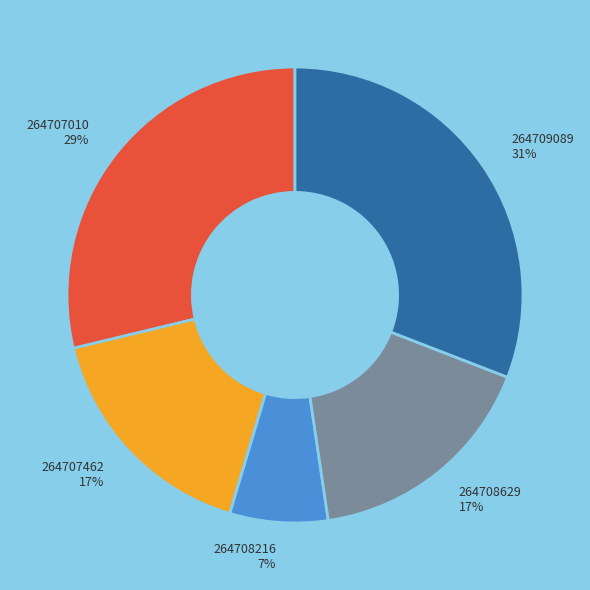

Which slice is the smallest?

264708216